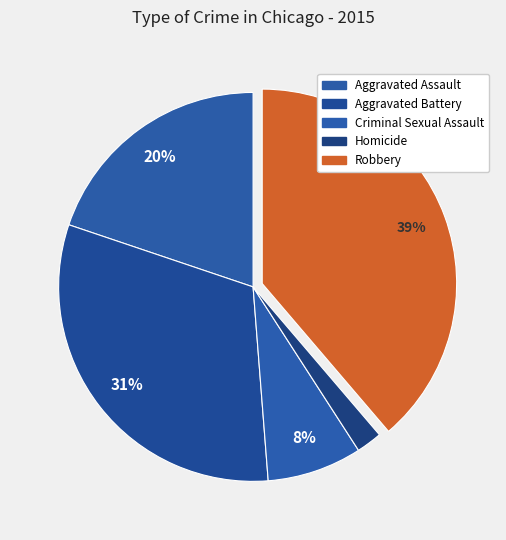

What percentage is the Criminal Sexual Assault slice, to the nearest percent?

8%